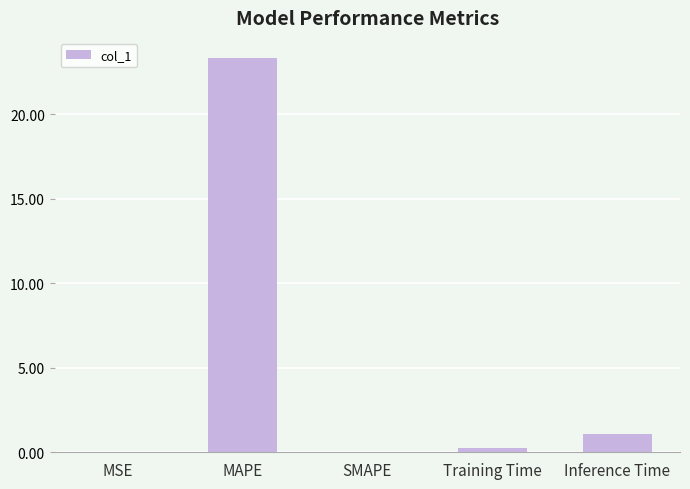

Which has a higher value, MAPE or Training Time?

MAPE